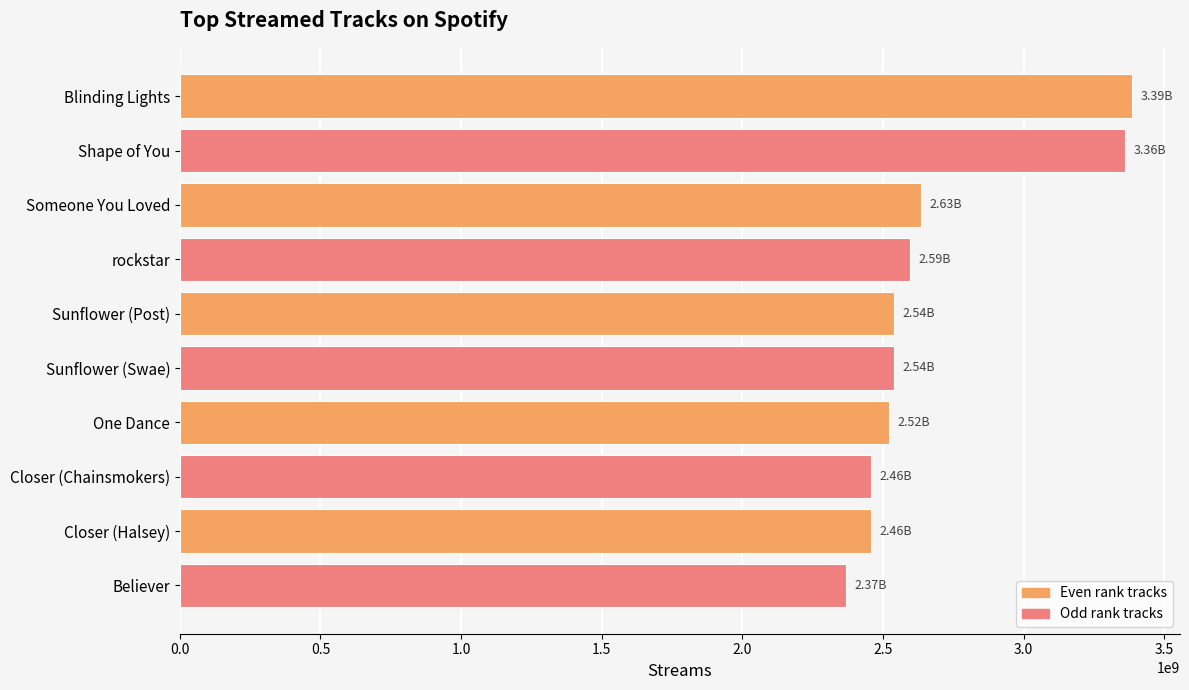

What is the minimum value shown in the chart?

2369272335